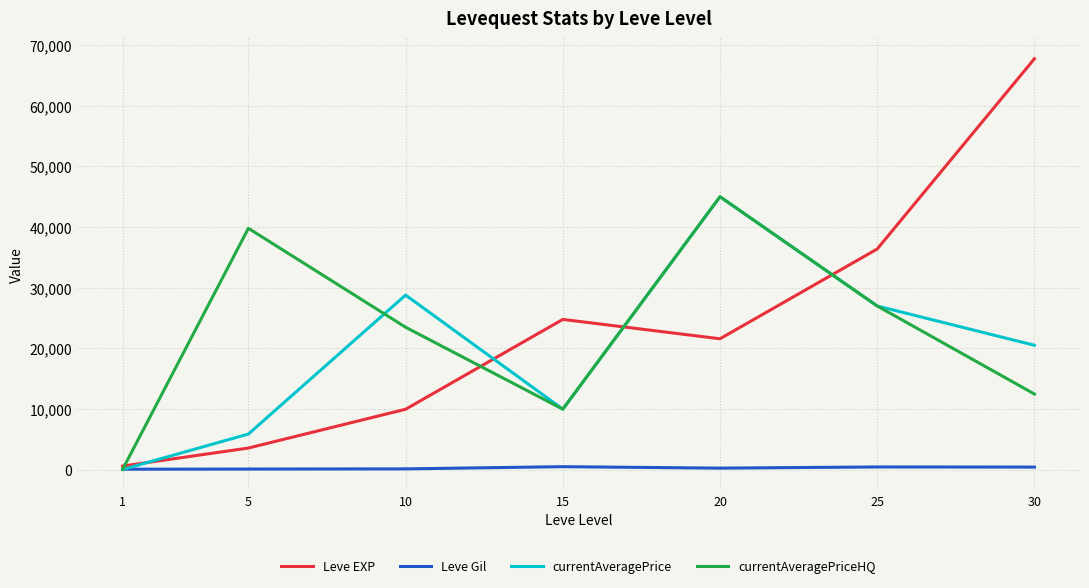

Which label corresponds to the largest value in the chart?

30